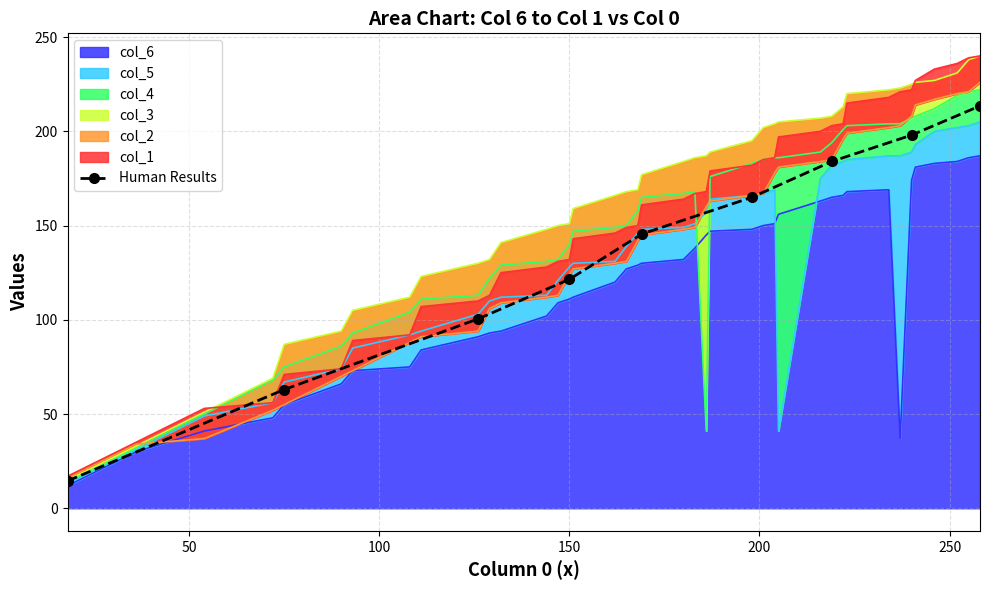

Reading left to right, transcribe all the data shown in this chart.

14.5	63.0	100.5	121.5	145.5	165.0	184.0	198.0	213.5